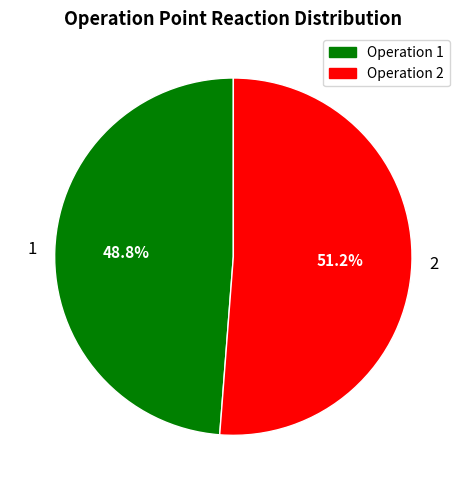

How many segments does this pie chart have?

2